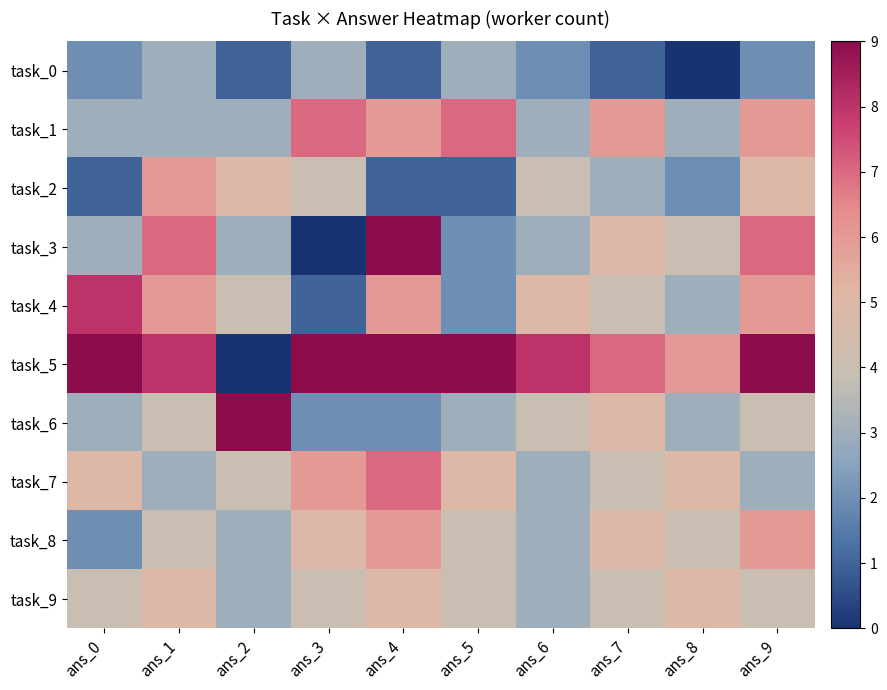

Which has a higher value, ans_6 or ans_0?

ans_6